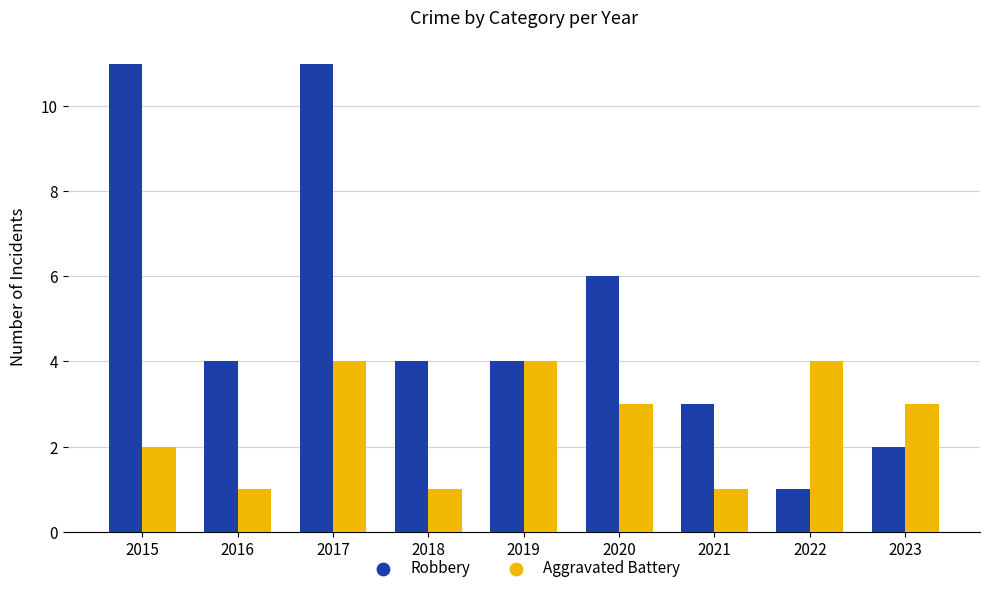

Which series has the largest total across all categories?

Robbery